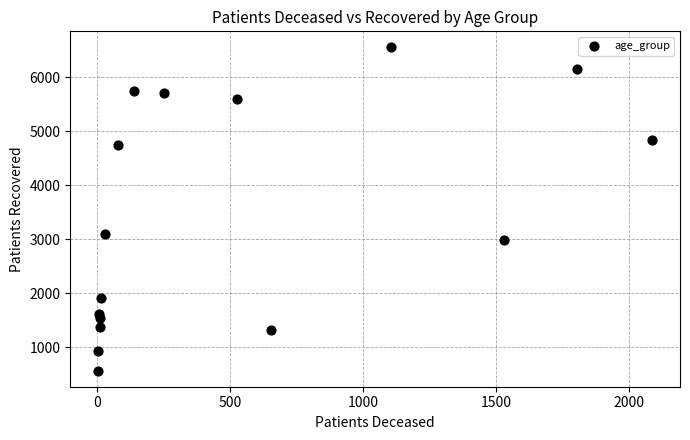

What is the range of Y values (max minus min)?

5977